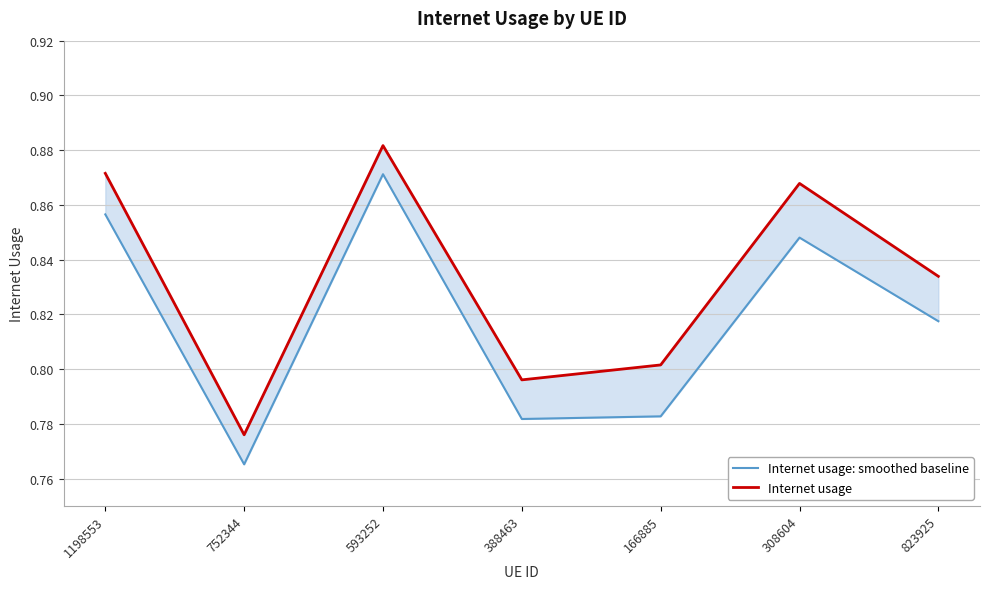

Rank the series by their average value, from highest to lowest.

Internet usage, Internet usage: smoothed baseline